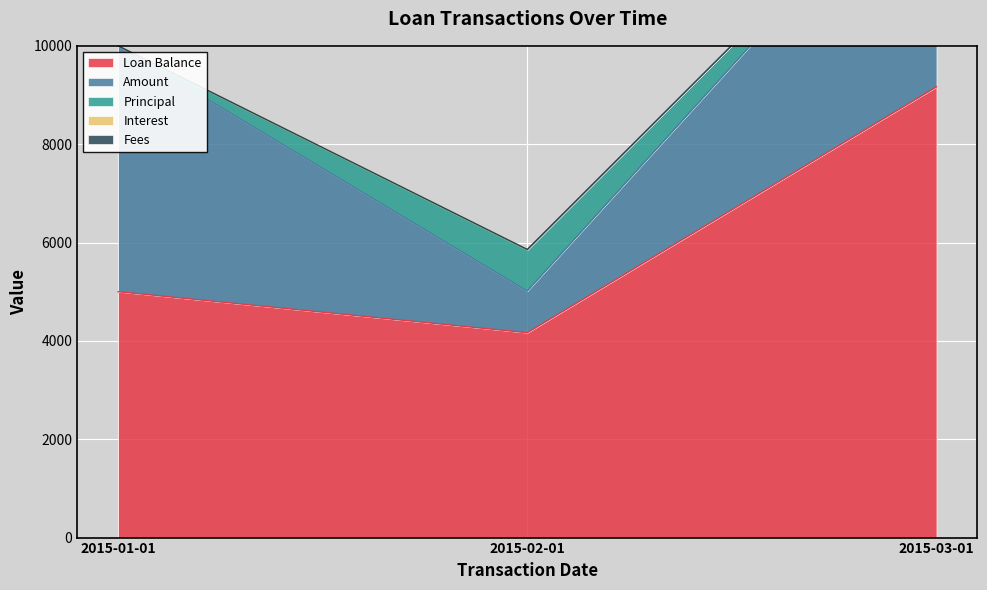

At which category is the sum across all series the highest?

2015-03-01